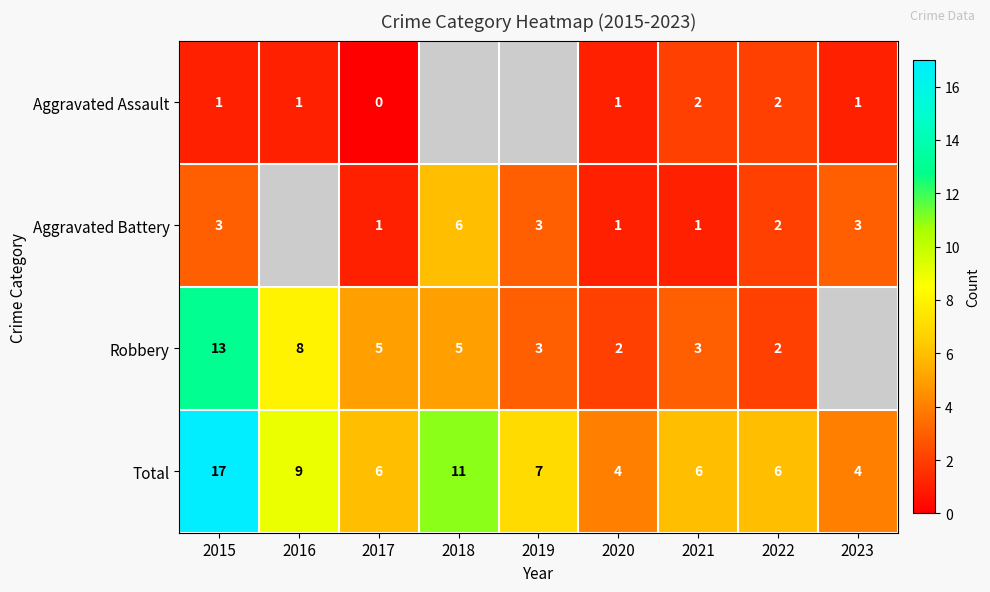

The Aggravated Assault series shows 2 at 2021. True or false?

True